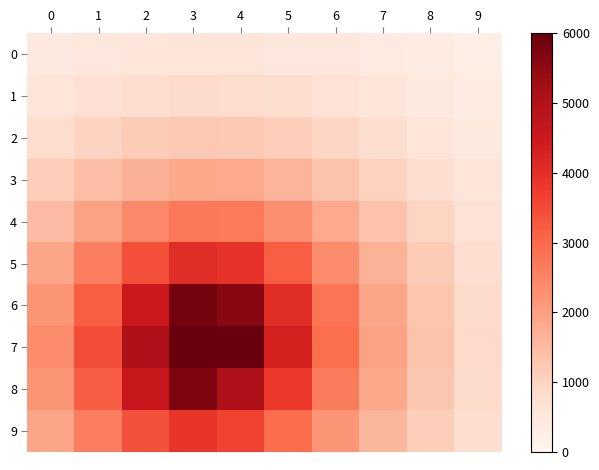

Which series has the largest total across all categories?

7